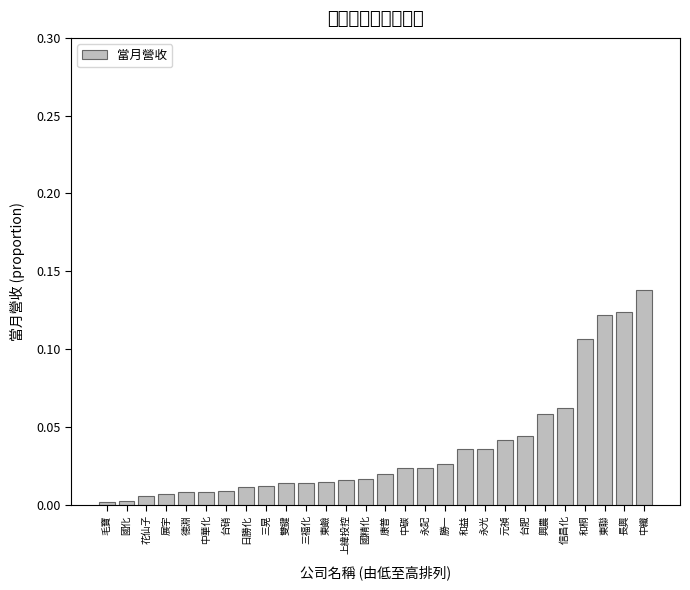

What is the label of the 22nd bar from the left?

台肥